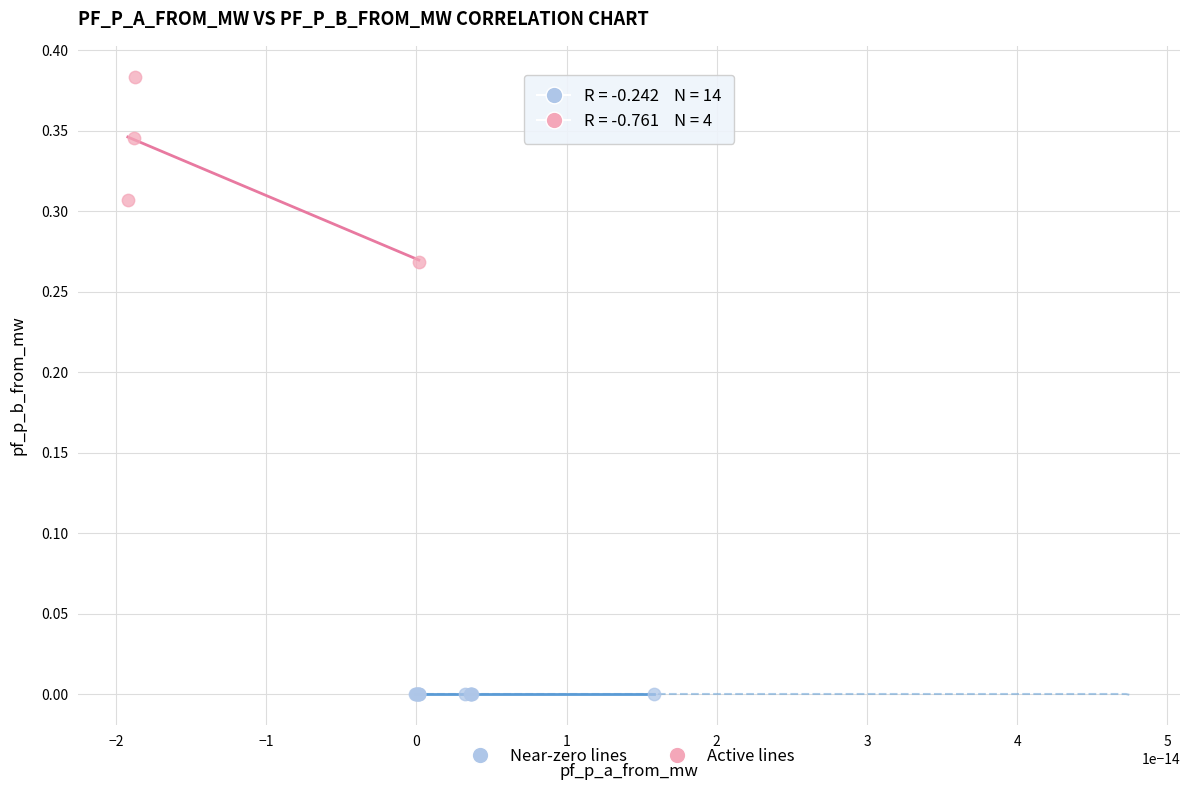

Which series contains the lowest Y value?

Near-zero lines